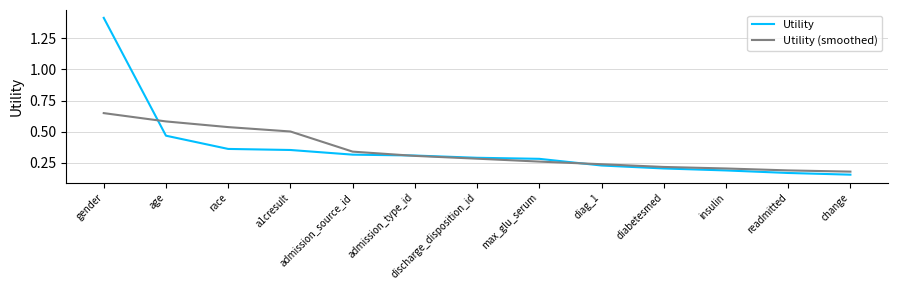

At which label is Utility closest to 0?

change